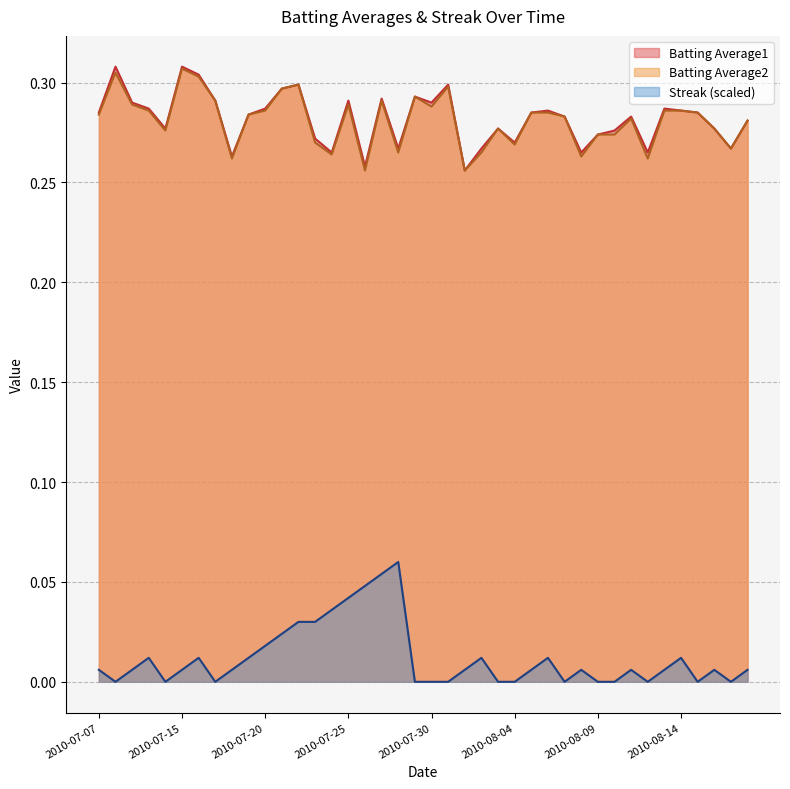

Does the chart display data point markers on the line(s)?

No